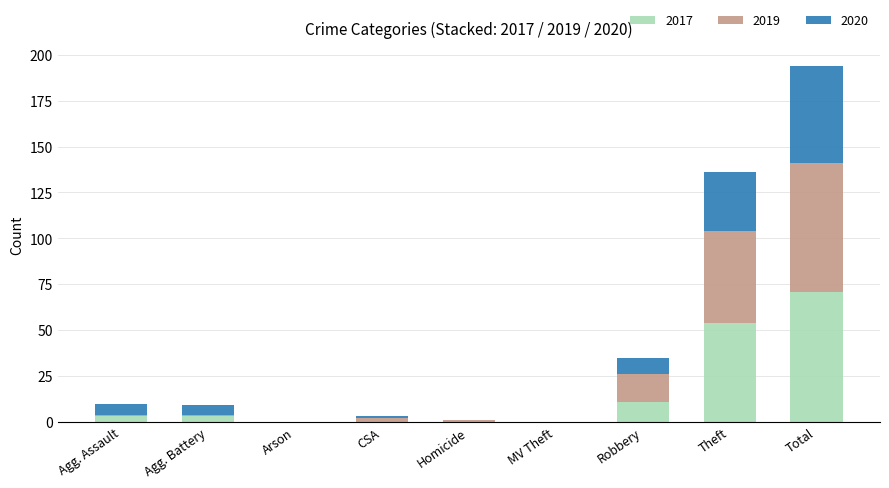

What is the total value across all series at Total?

194